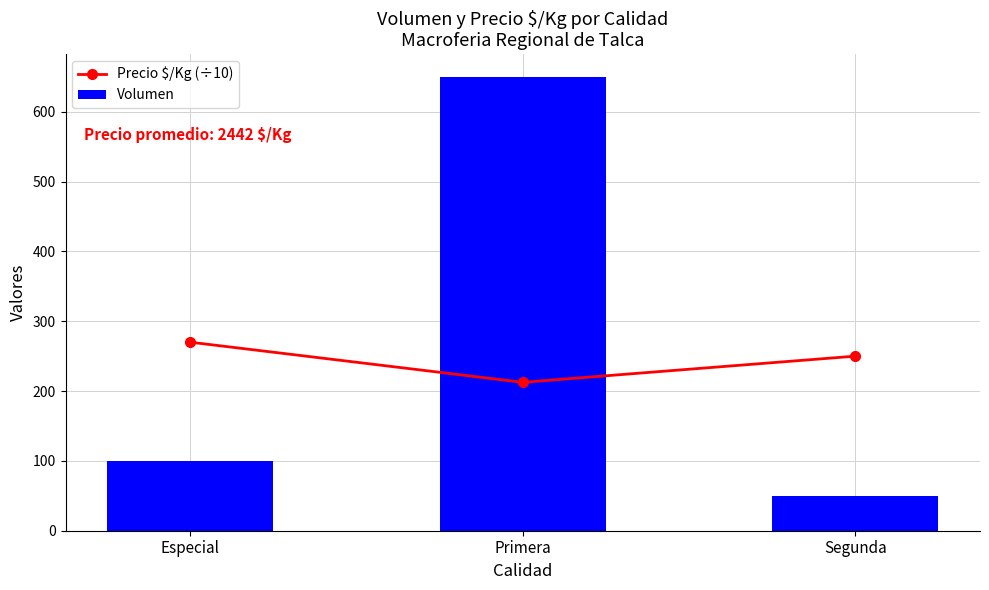

Reading left to right, extract all data points from this chart.

Precio $/Kg (÷10): 270.0	212.5	250.0
Volumen: 100.0	650.0	50.0